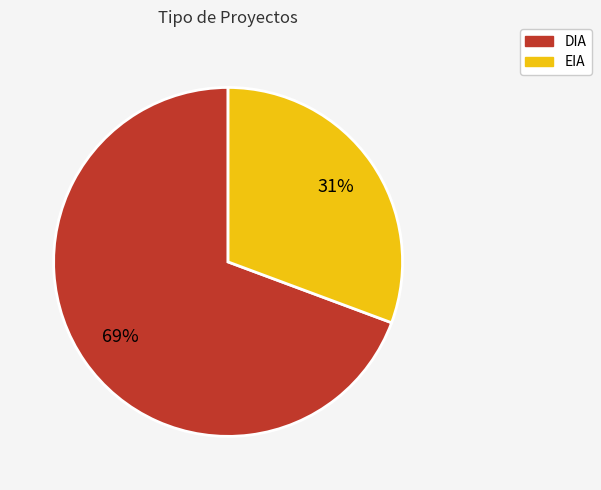

Does any single category account for the majority?

Yes